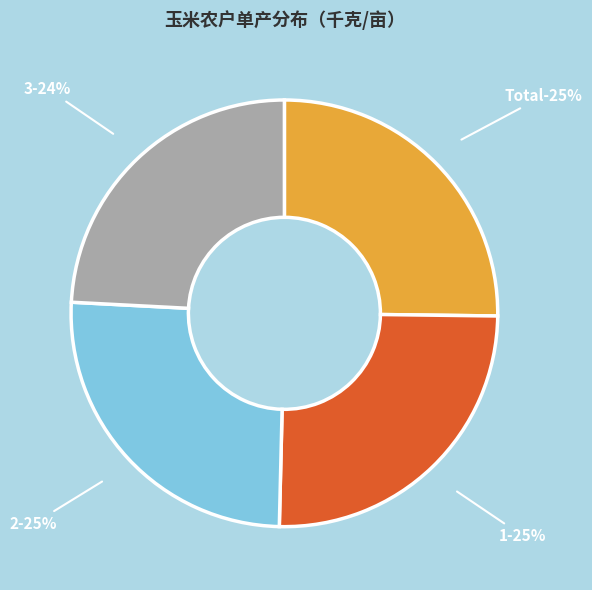

Combined, what portion of the pie is 2 and 3?

49.6%